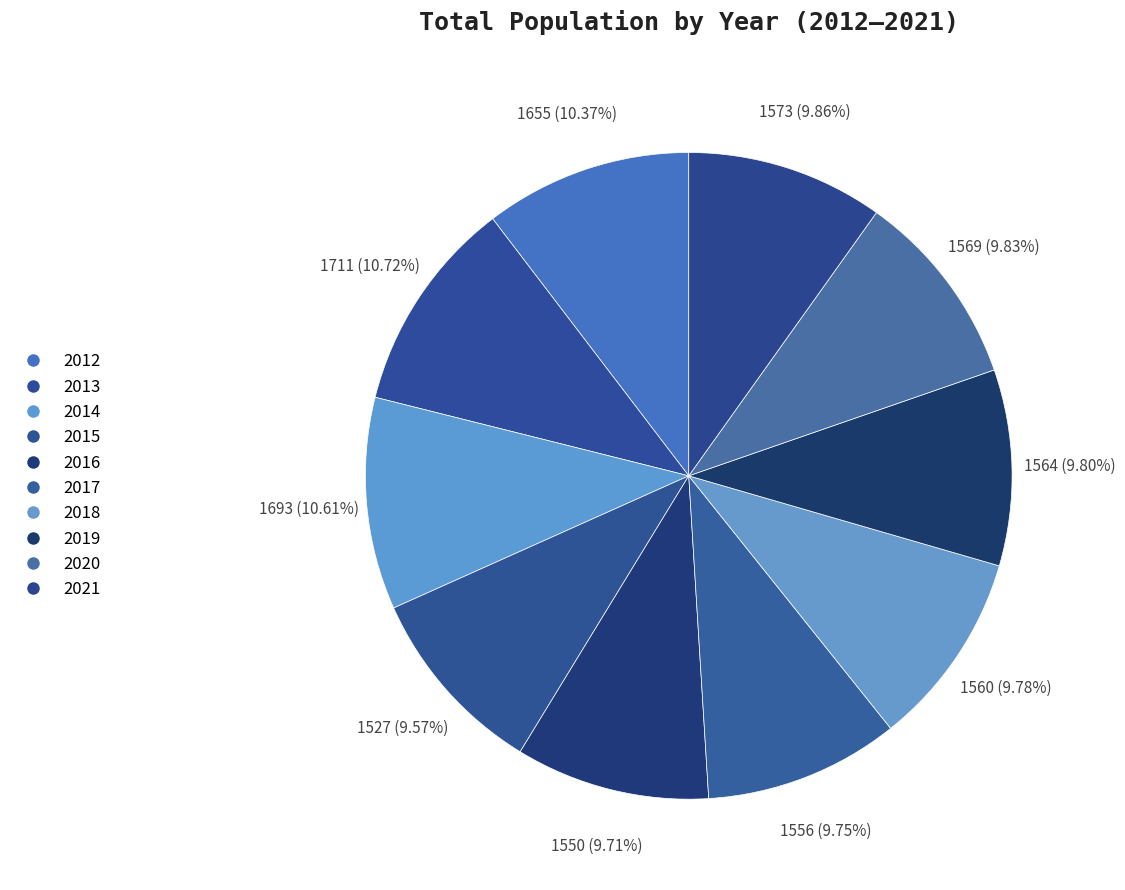

What percentage do 2020 and 2015 together represent?

19.4%